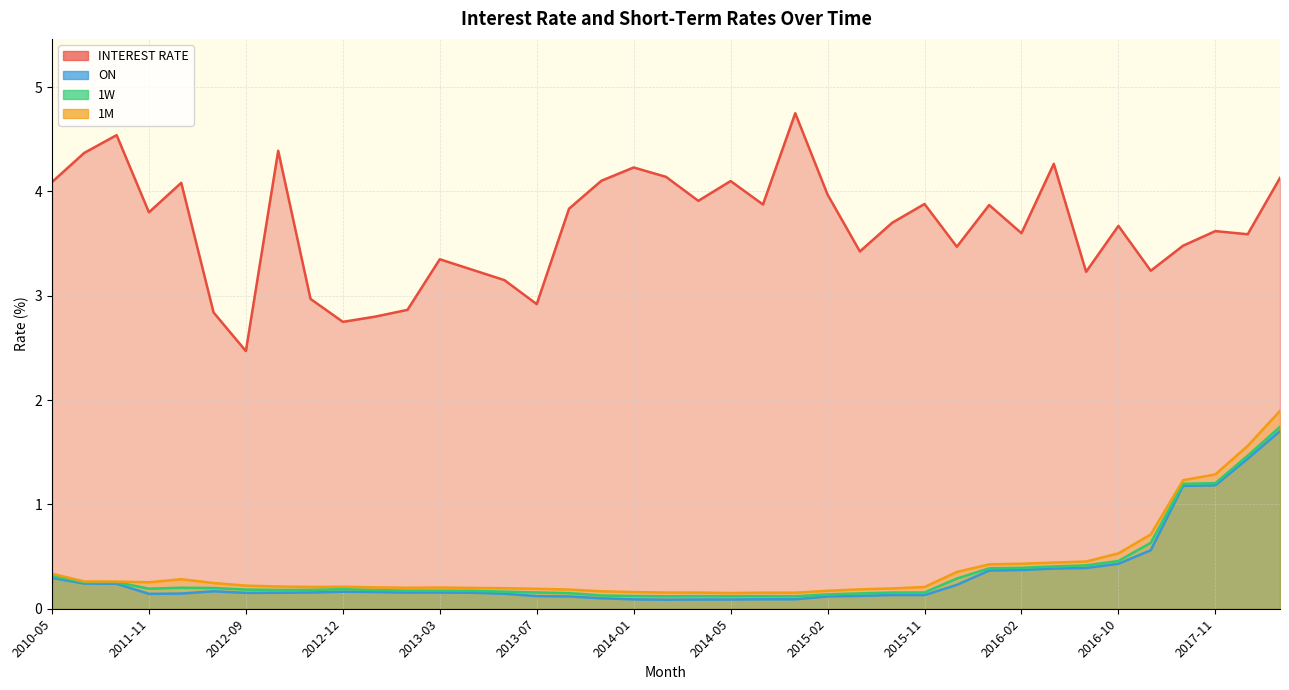

What is the lowest value of the 1W series?

0.1